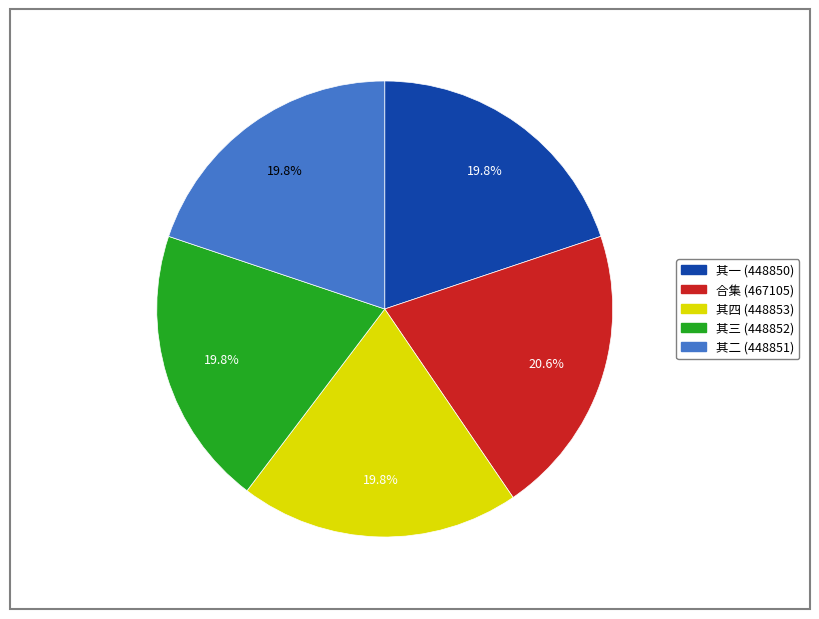

Is there a majority slice in this chart?

No